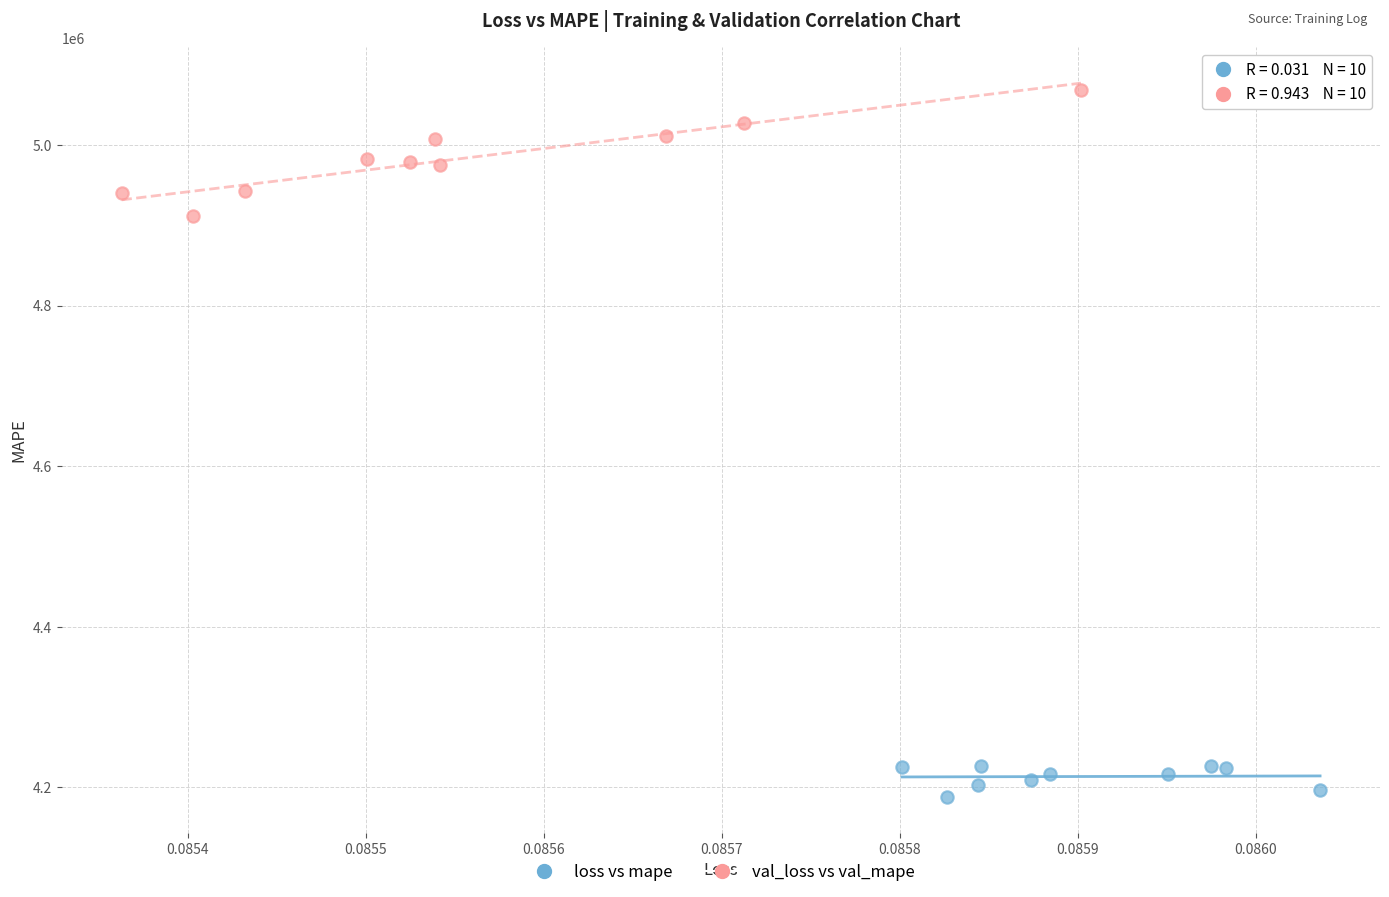

Which series has the widest spread of Y values?

val_loss vs val_mape